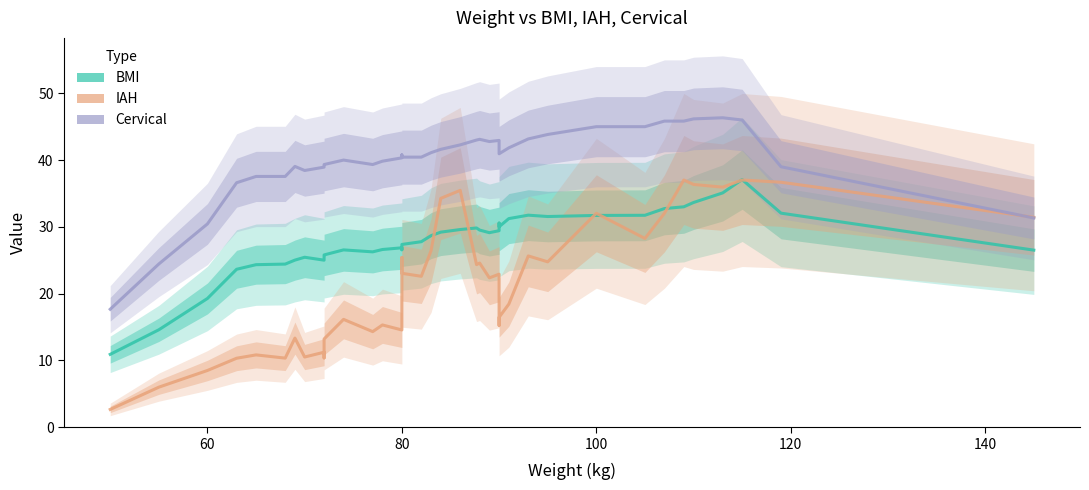

How many lines are shown in the chart?

3